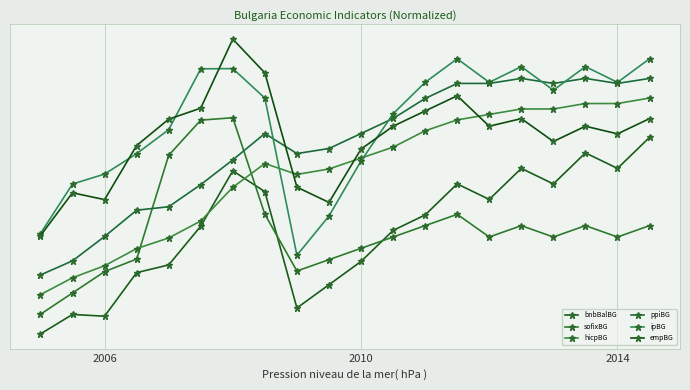

Does the chart have visible grid lines?

Yes